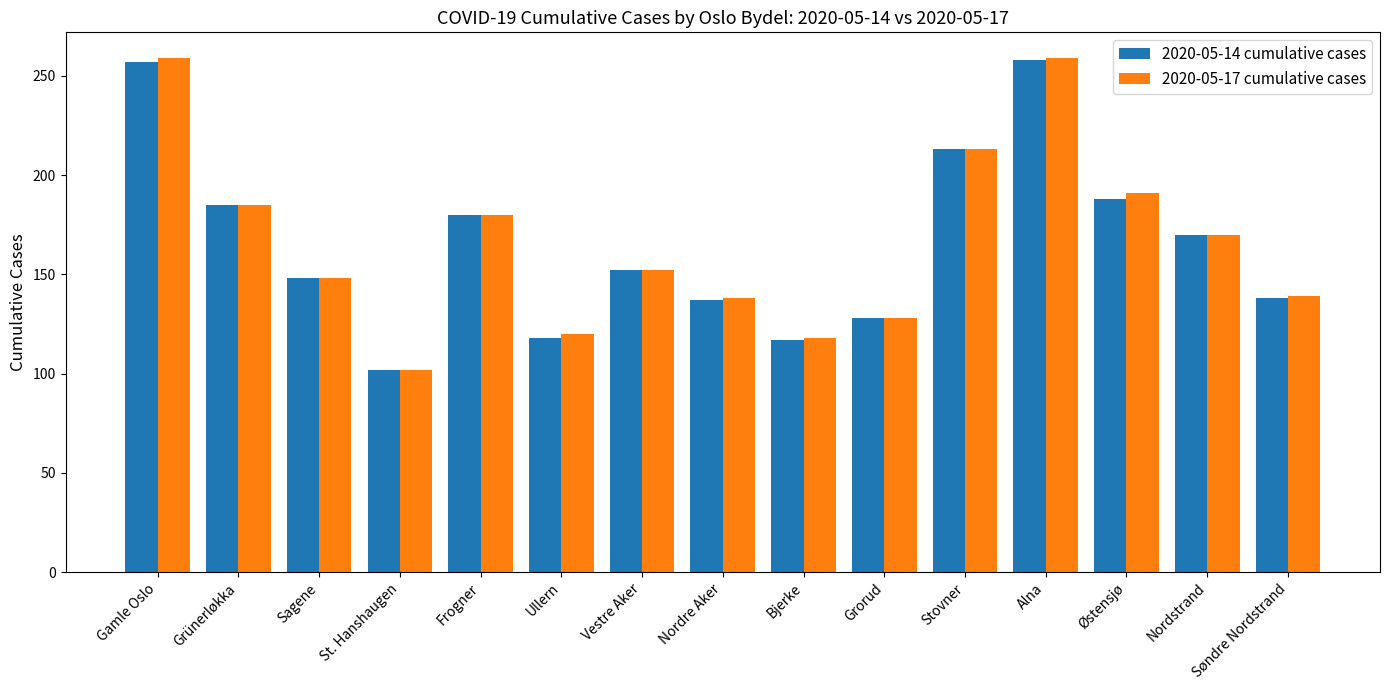

At how many categories does at least one series exceed 132?

11